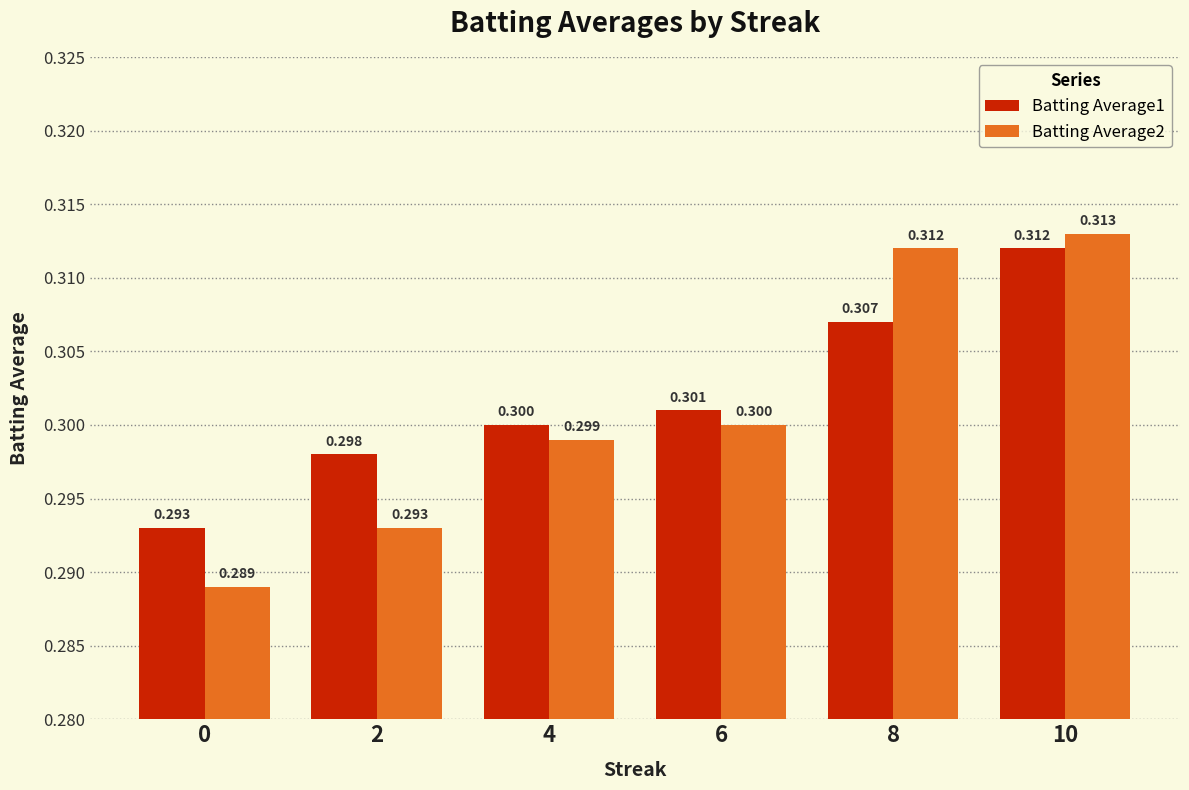

Read the Batting Average2 value at 8.

0.3